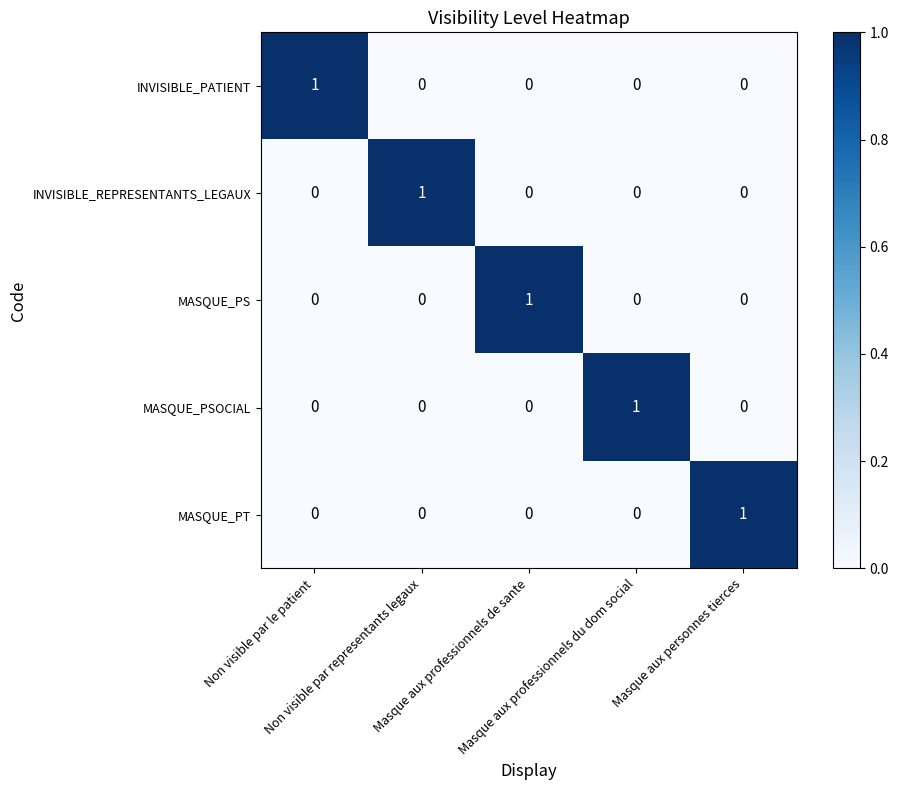

At how many categories does at least one series exceed 0?

5